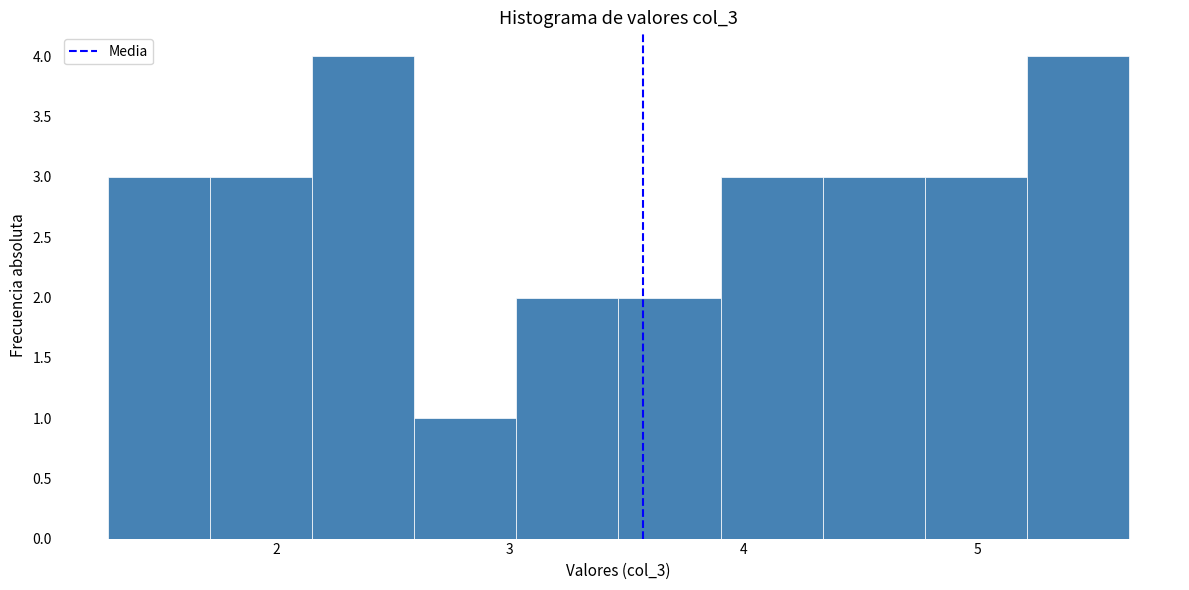

Reading left to right, list every bar in this chart as the range it spans on the x-axis followed by its height. Neither the bar edges nor the heights are printed on the chart, so give them approximately, as read against the axes.

1.3 to 1.7: 3
1.7 to 2.2: 3
2.2 to 2.6: 4
2.6 to 3.0: 1
3.0 to 3.5: 2
3.5 to 3.9: 2
3.9 to 4.3: 3
4.3 to 4.8: 3
4.8 to 5.2: 3
5.2 to 5.7: 4